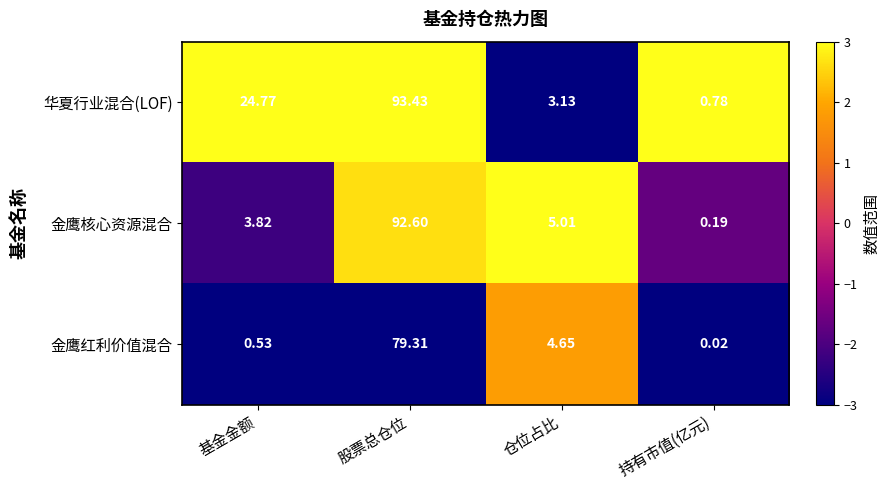

Which category has the highest value across all series?

股票总仓位